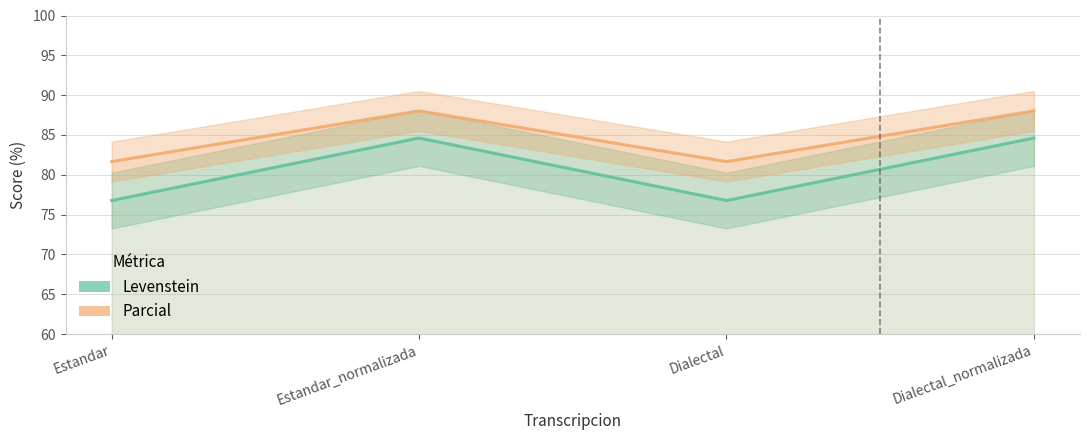

Reading left to right, list all the values displayed in this chart.

Levenstein: 76.8	84.6	76.8	84.6
Parcial: 81.7	88.0	81.7	88.0